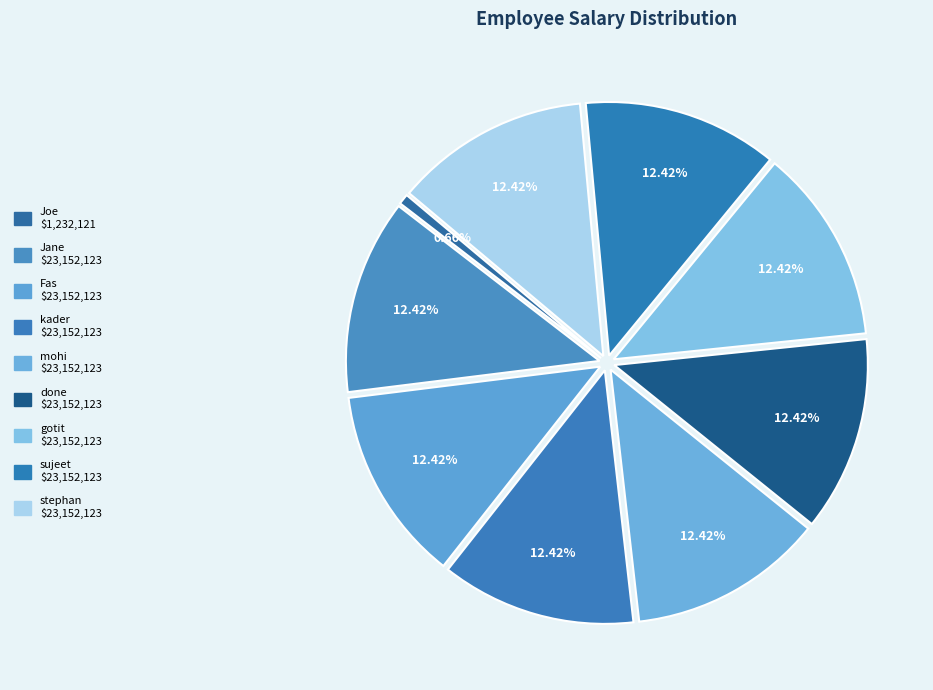

To the nearest percent, what percentage of the pie is kader?

12%